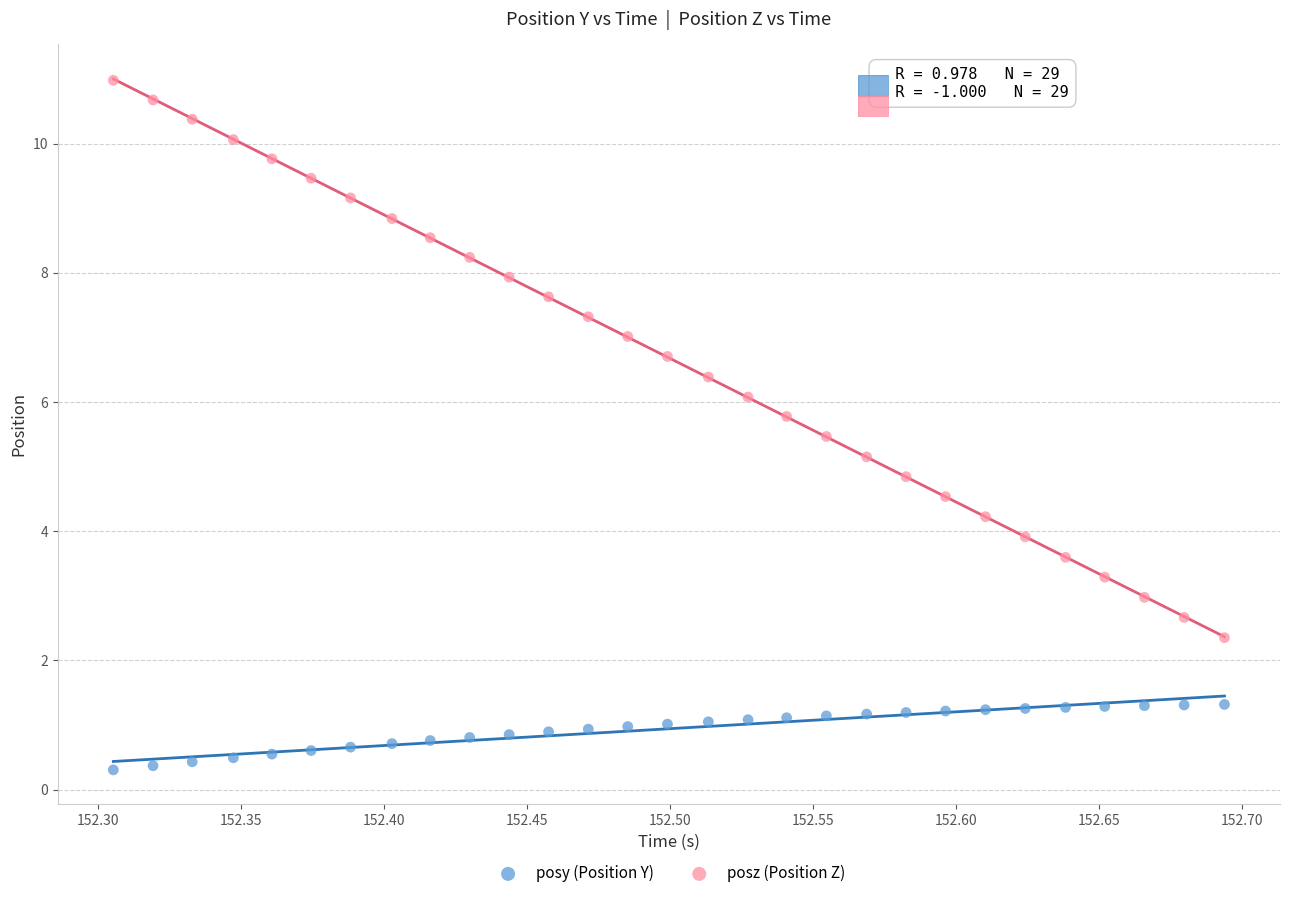

What are all the series names shown in the legend?

posy (Position Y), posz (Position Z)